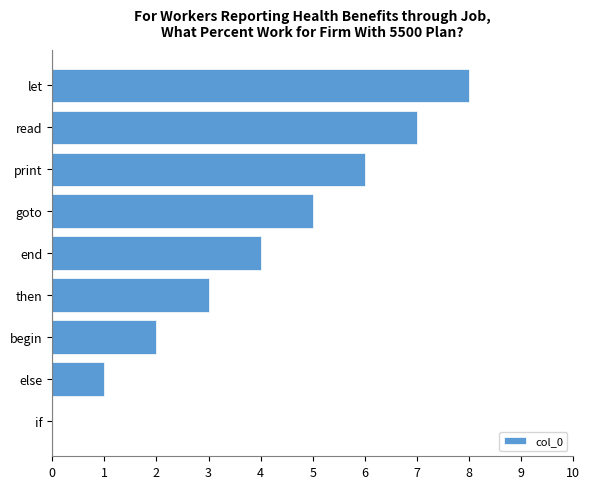

The value at print is 6. True or false?

True